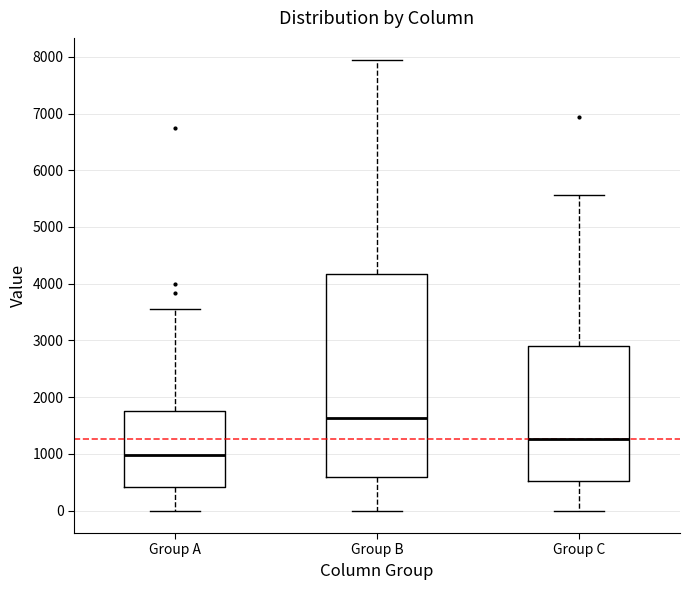

Reading left to right, read every box against the y-axis: the position of its median line, the range the box covers, and the ends of its whiskers. The values are not printed on the chart, so give them approximately, as read against the axis.

Group A: median 1000, box 400 to 1800, whiskers 0 to 3600
Group B: median 1600, box 600 to 4200, whiskers 0 to 7900
Group C: median 1300, box 500 to 2900, whiskers 0 to 5600